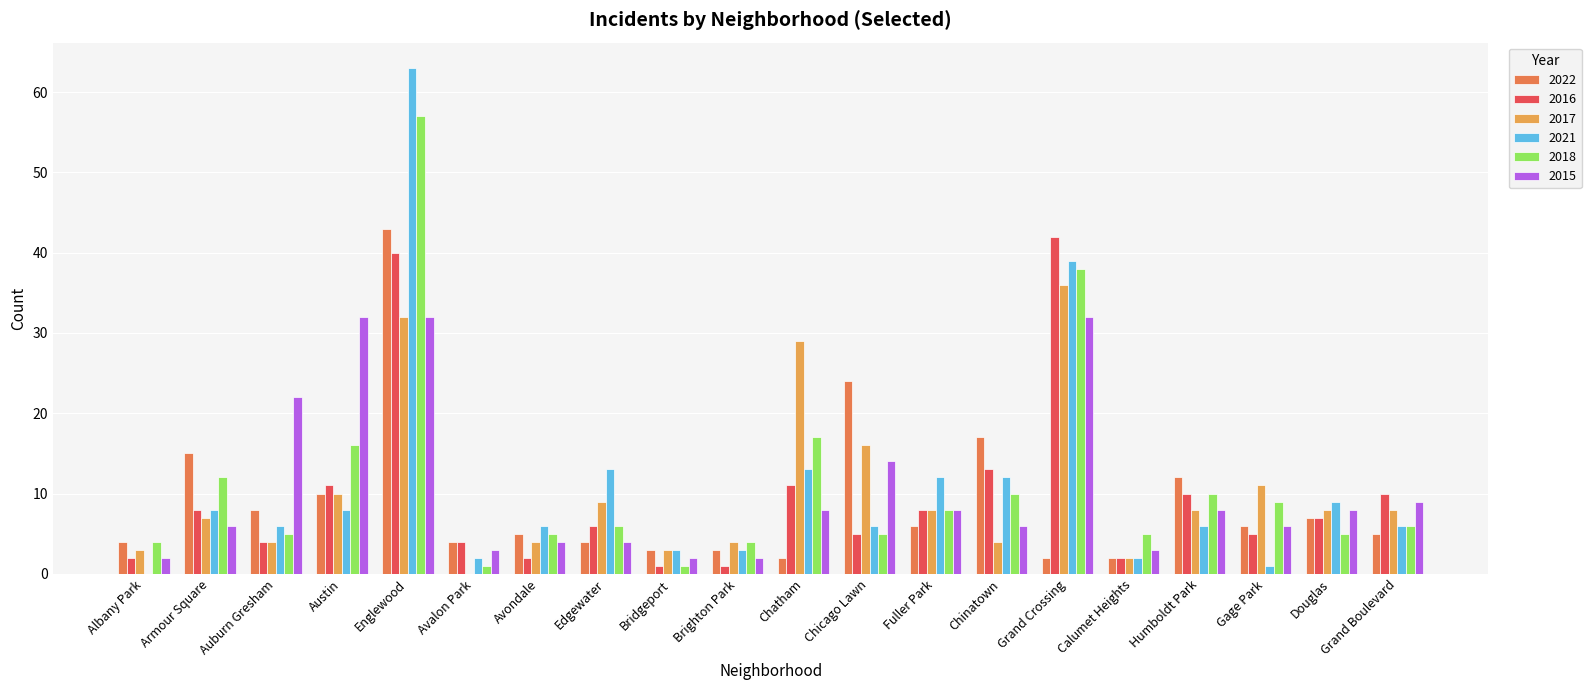

Count the number of data series in this chart.

6